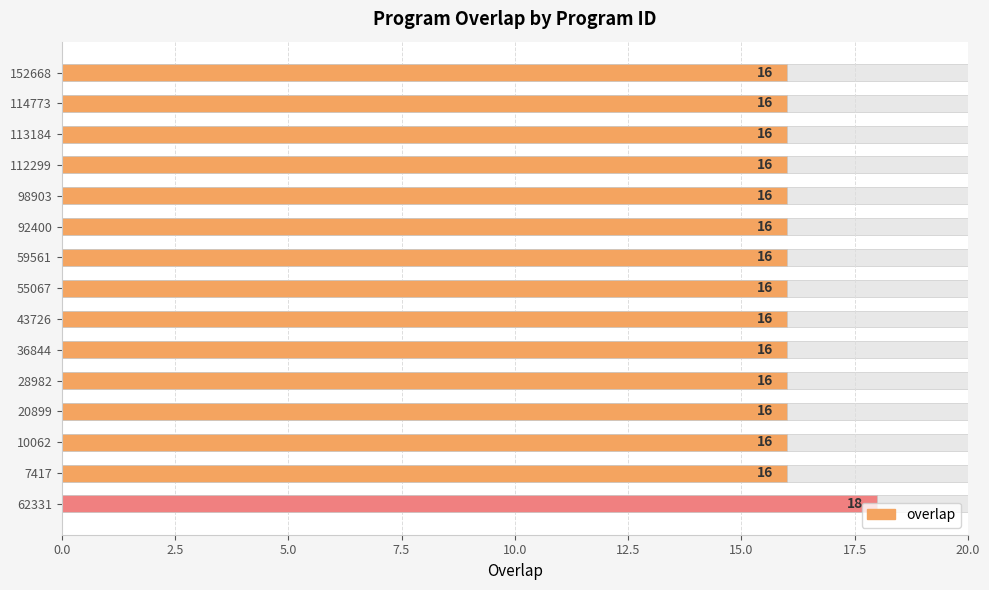

What is the sum of the values at 113184 and 7417?

32